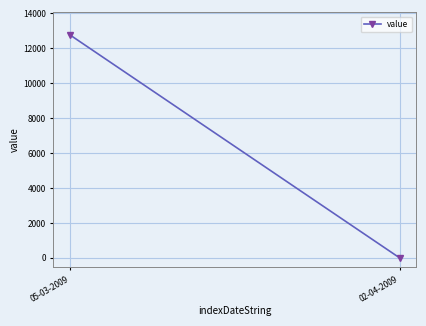

List the labels in order of value, smallest first.

02-04-2009, 05-03-2009